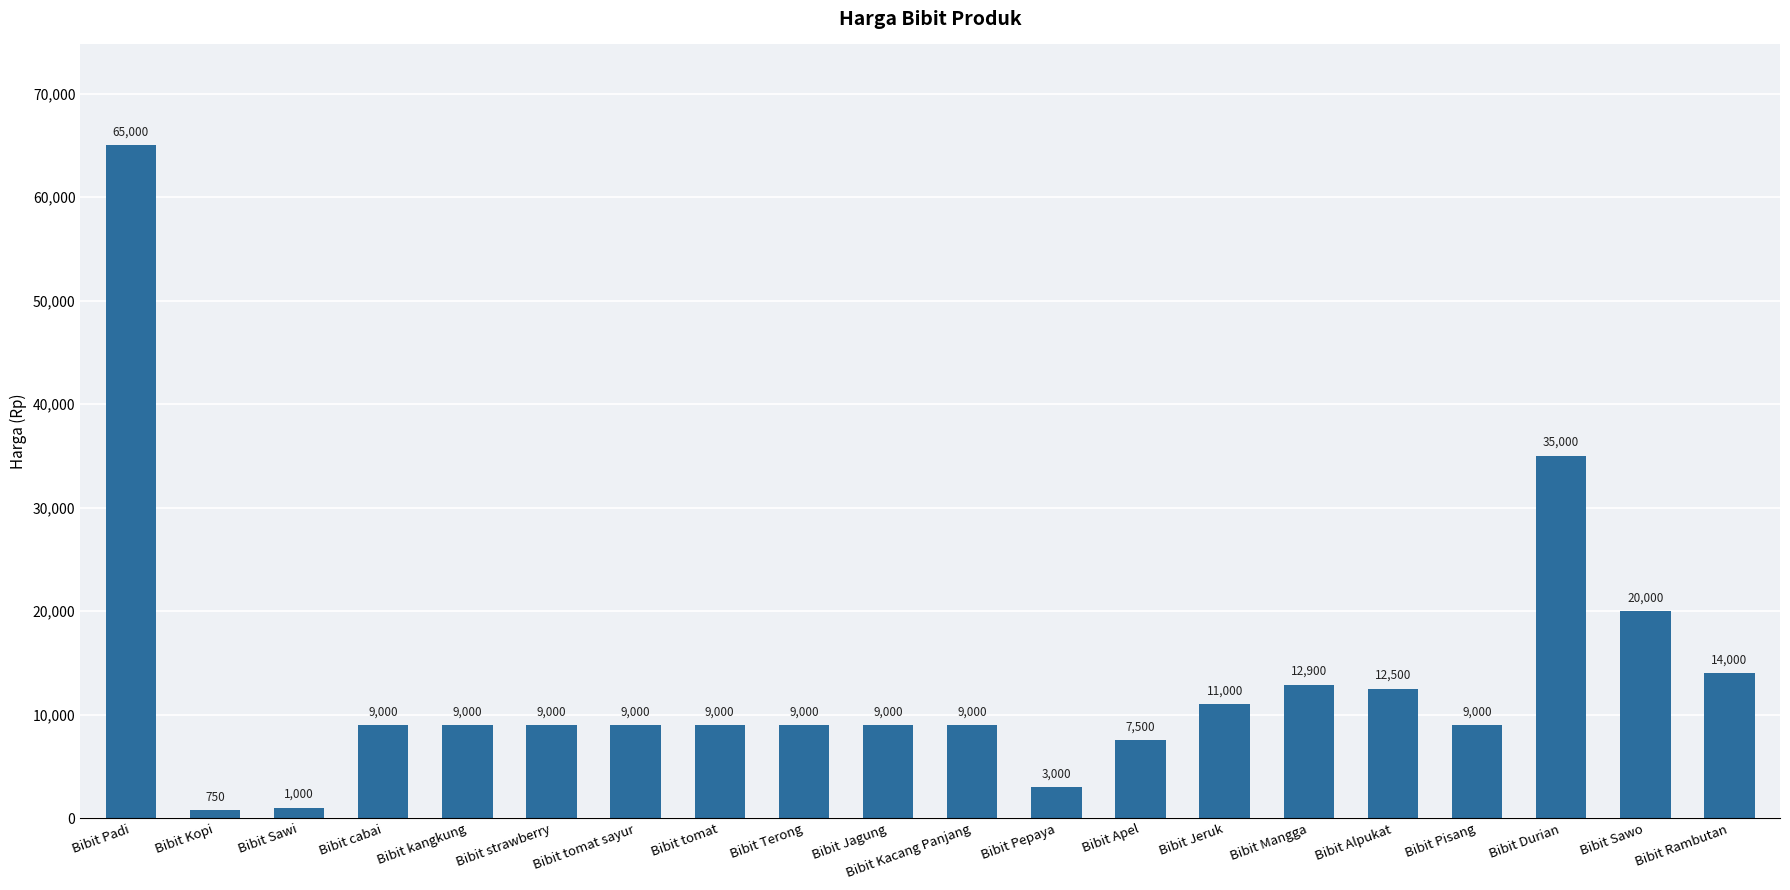

The value at Bibit Mangga is 12900. True or false?

True